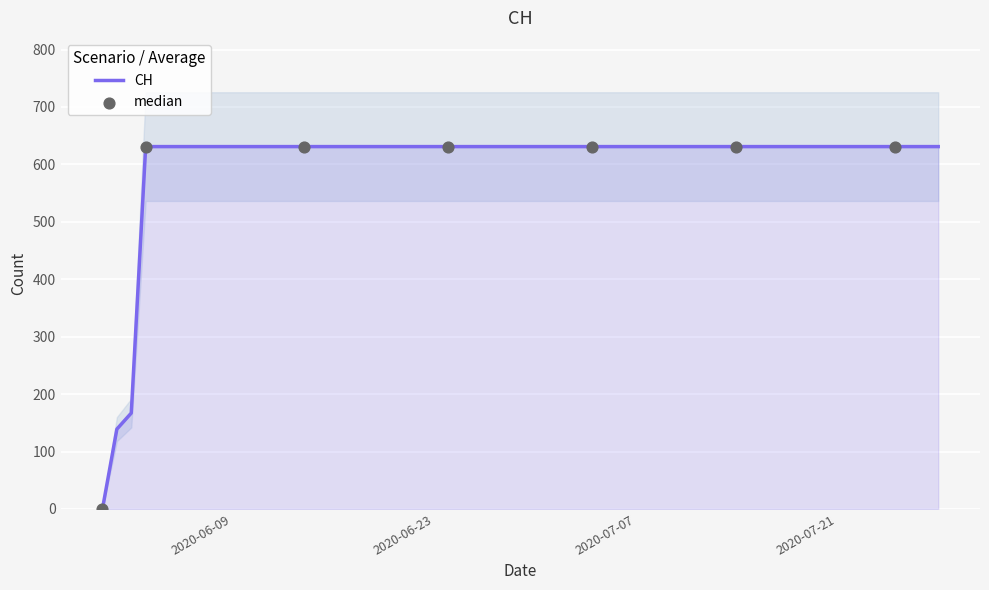

What is the ratio of the value at 2020-06-02 to the value at 2020-06-28?

0.3